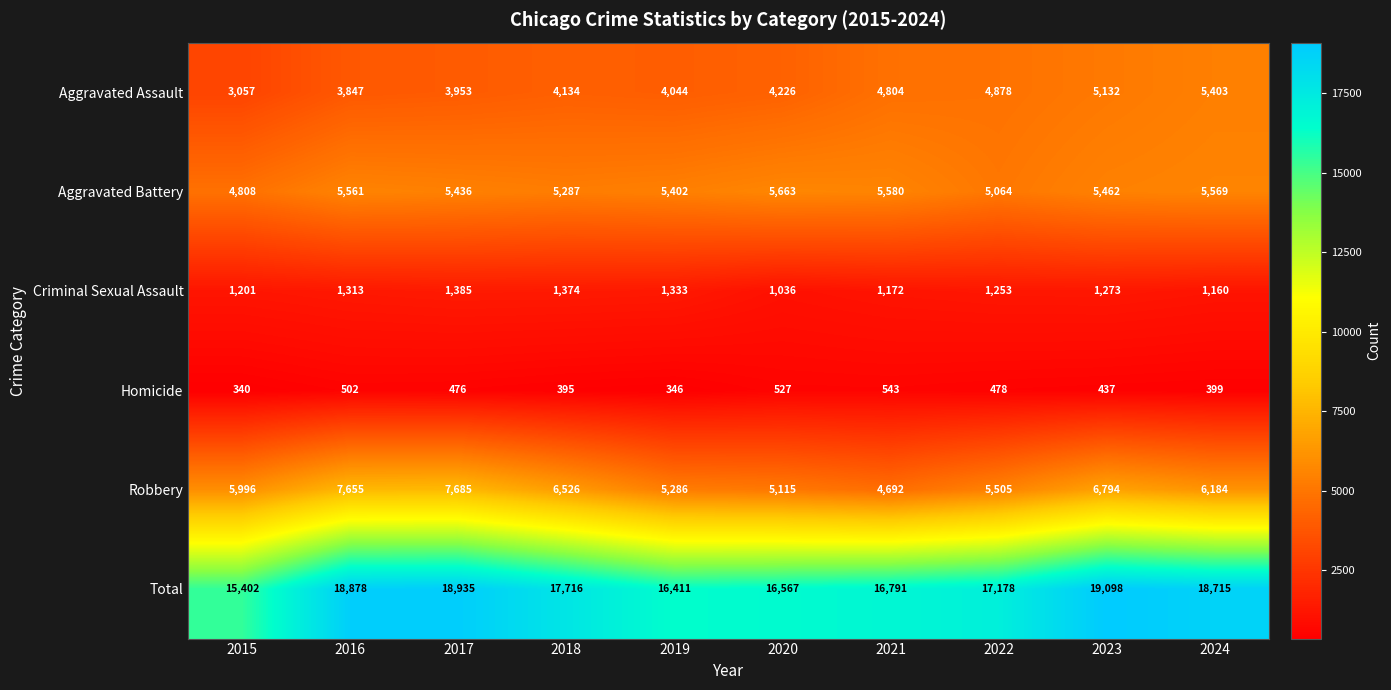

What is the smallest value displayed?

340